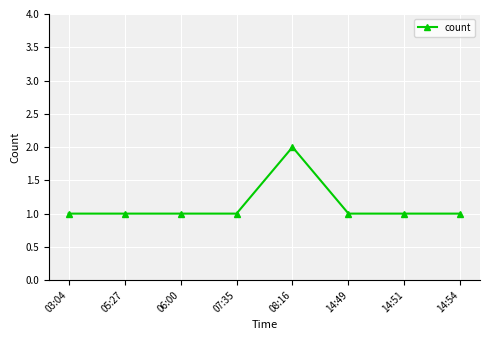

What is the difference between the values at 14:54 and 08:16?

1